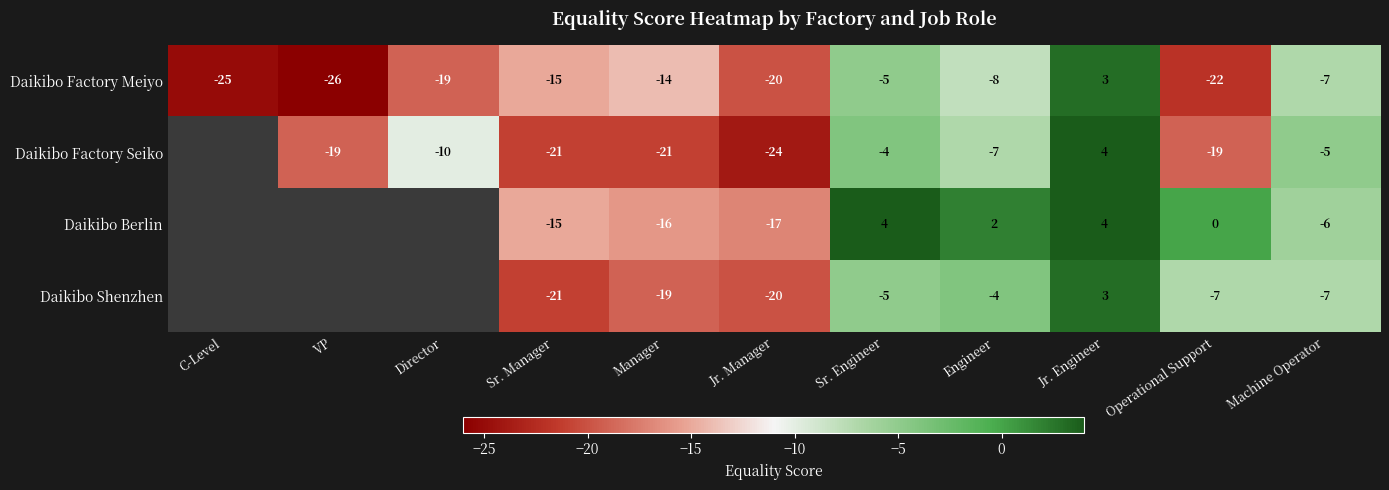

How many distinct data groups are displayed?

4